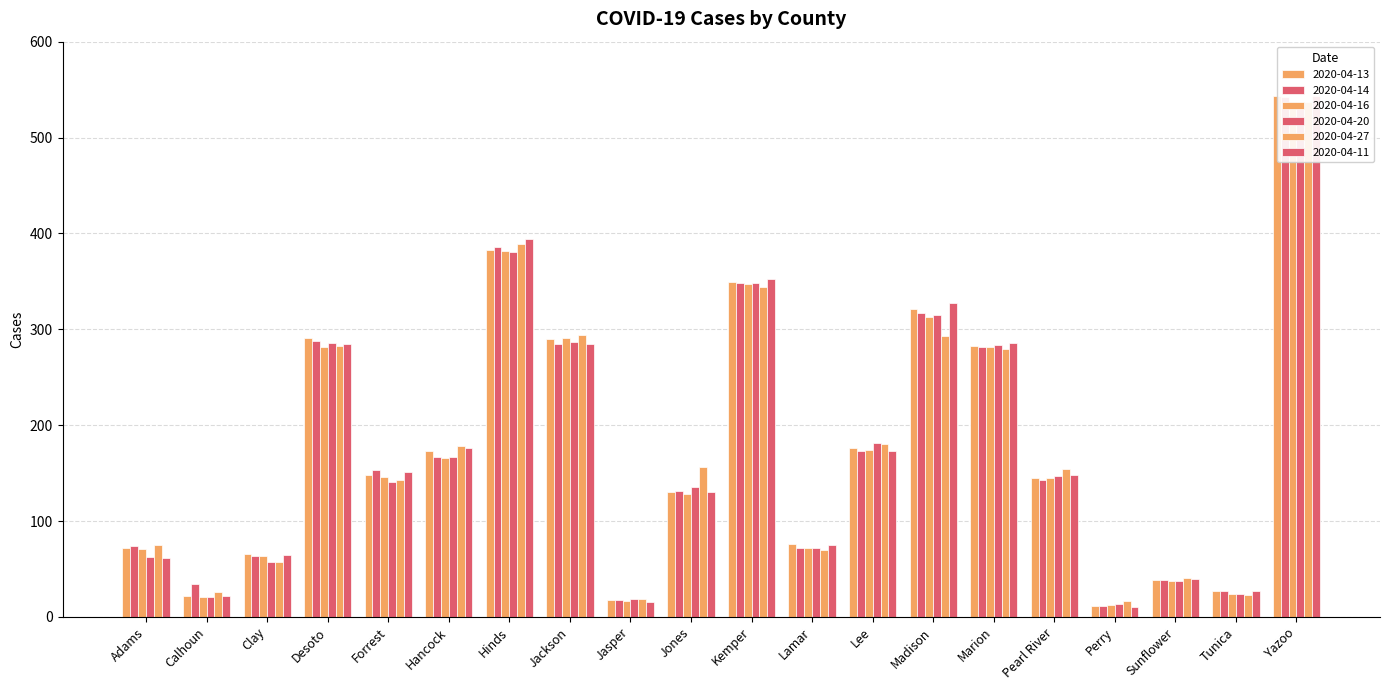

Rank the categories by 2020-04-20 value from lowest to highest.

Perry, Jasper, Calhoun, Tunica, Sunflower, Clay, Adams, Lamar, Jones, Forrest, Pearl River, Hancock, Lee, Marion, Desoto, Jackson, Madison, Kemper, Hinds, Yazoo